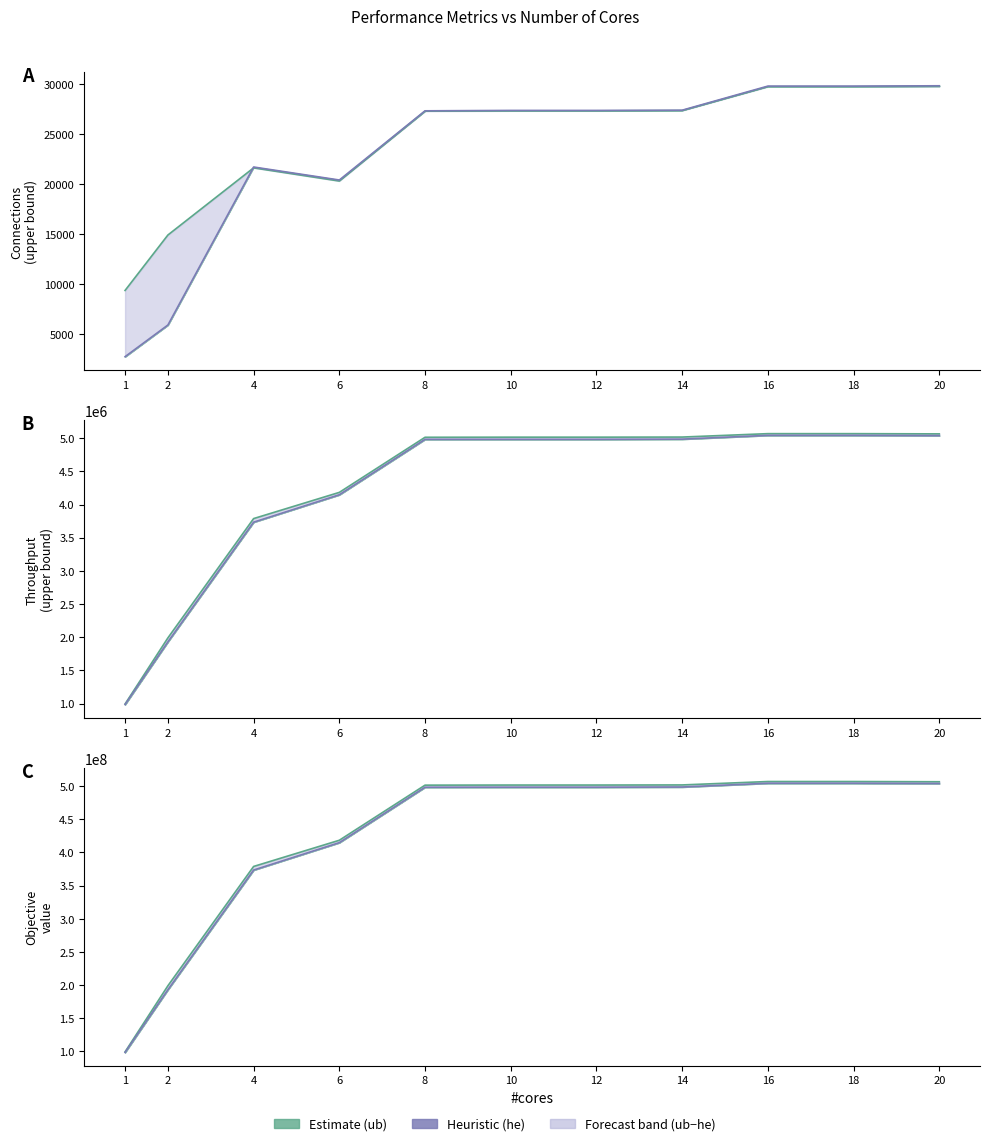

At how many categories does at least one series exceed 74967811?

11